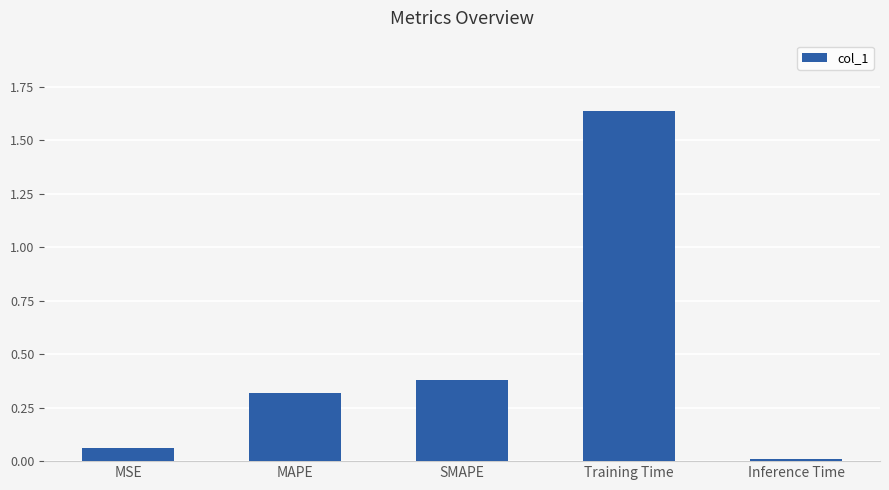

What is the average value?

0.5